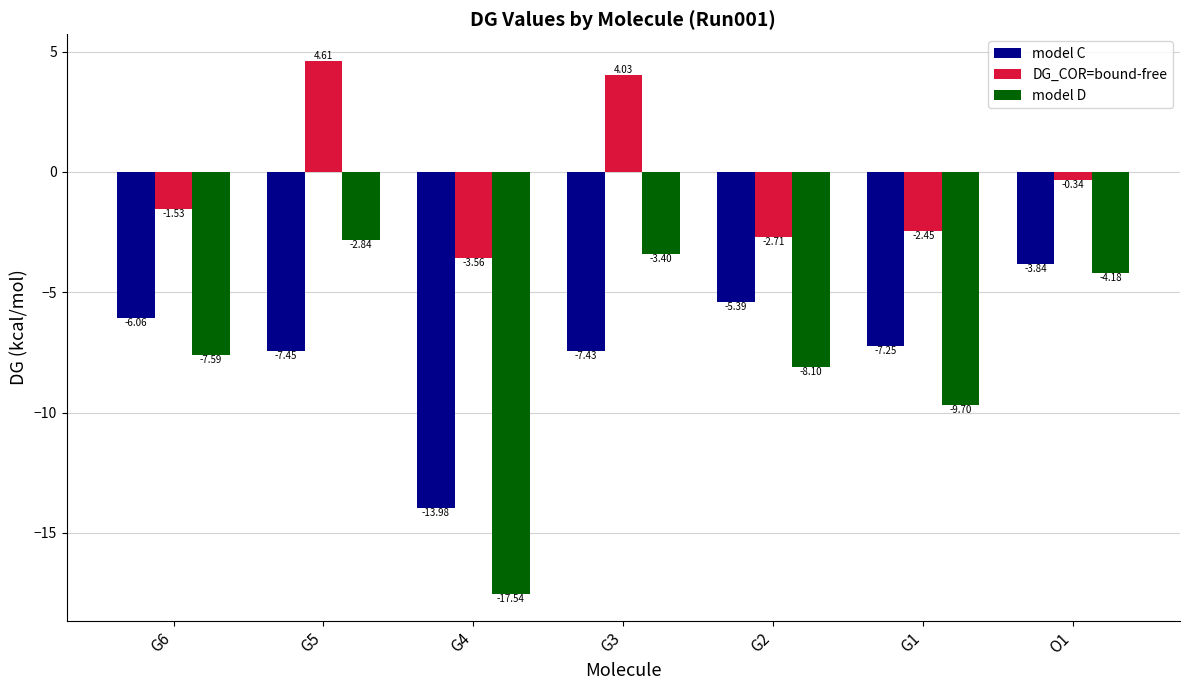

What is the lowest value of the model C series?

-14.0